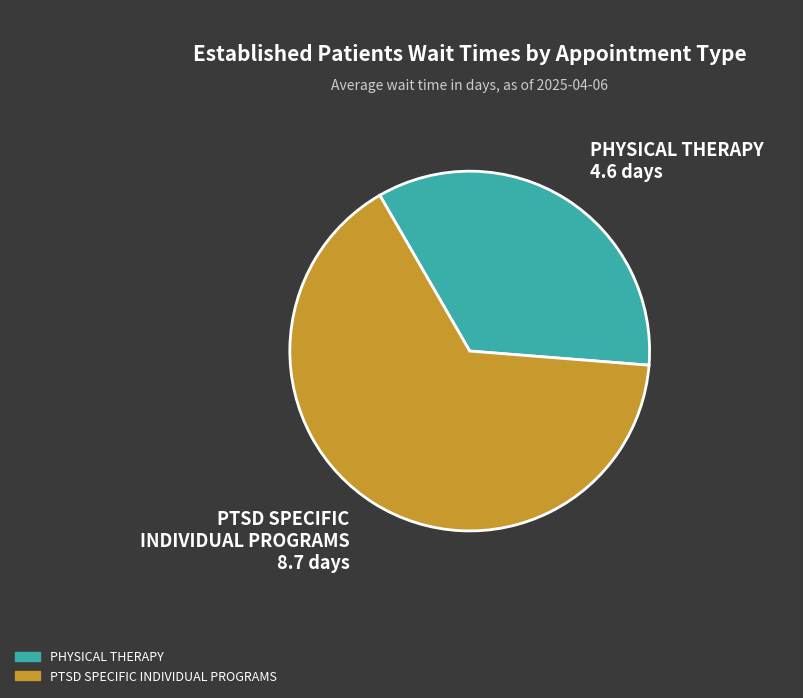

Which category has the biggest portion of the pie?

PTSD SPECIFIC INDIVIDUAL PROGRAMS